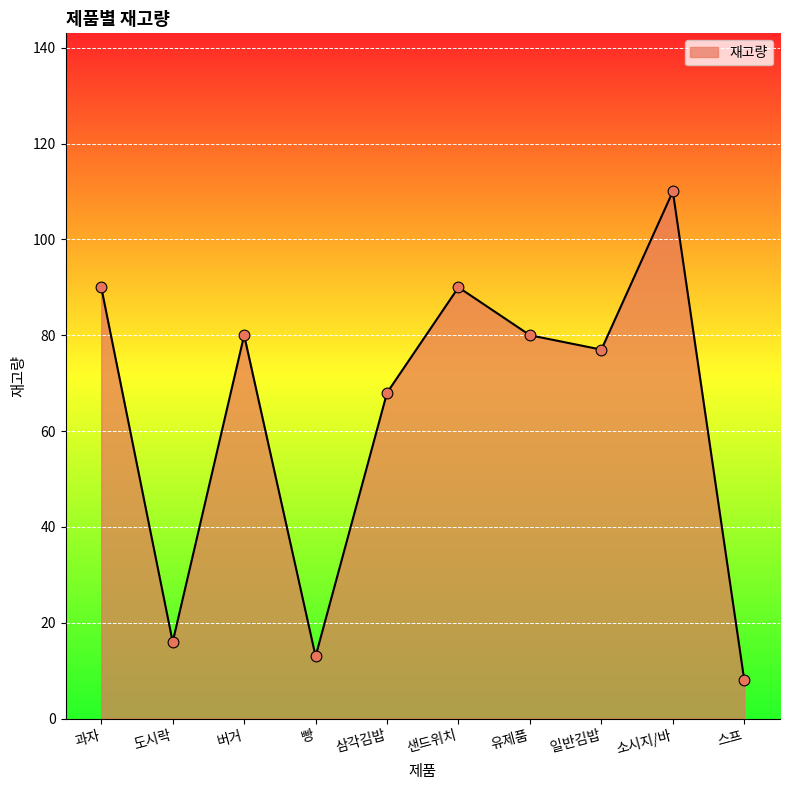

Which has a higher value, 샌드위치 or 버거?

샌드위치